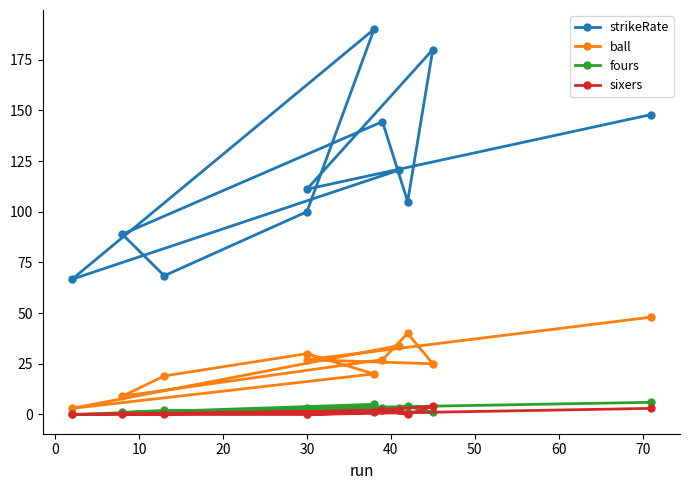

Between 0 and 50, which is larger?

50